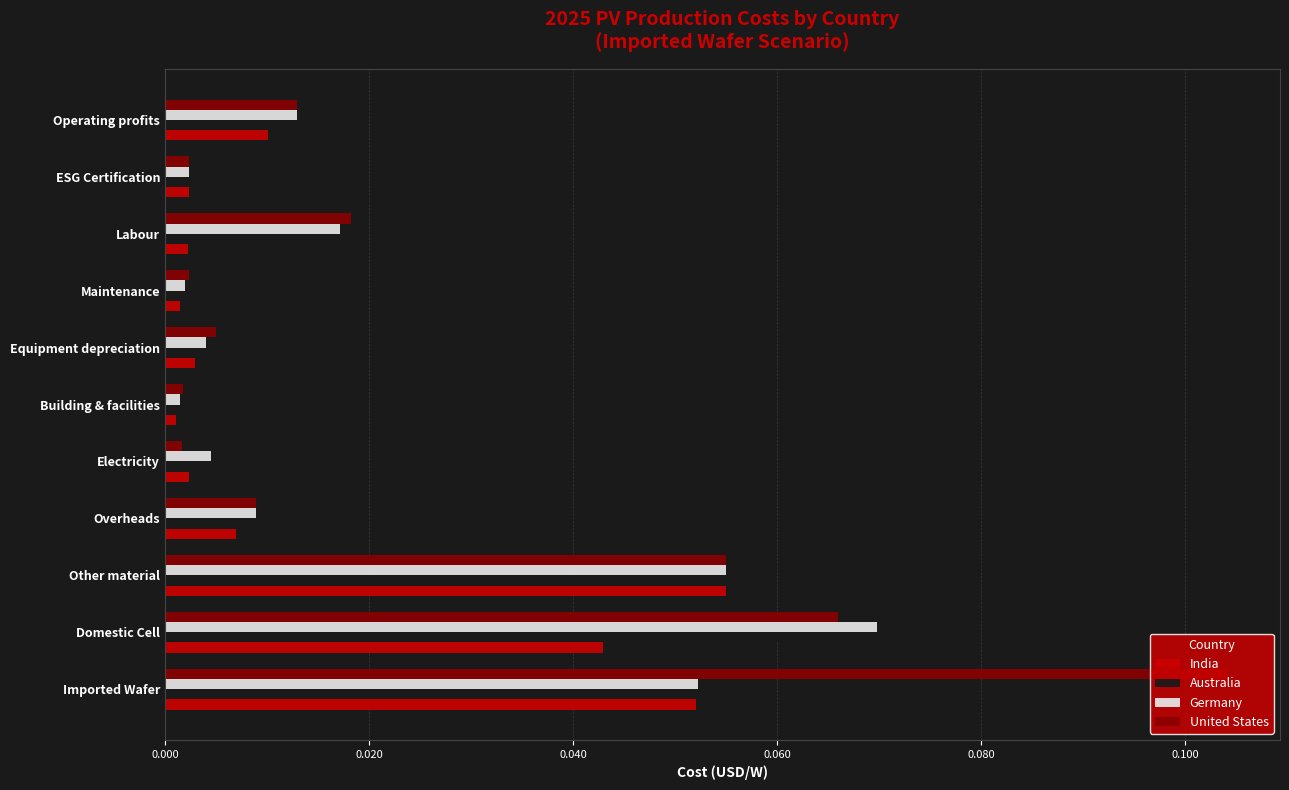

Which series has the widest spread of values?

United States